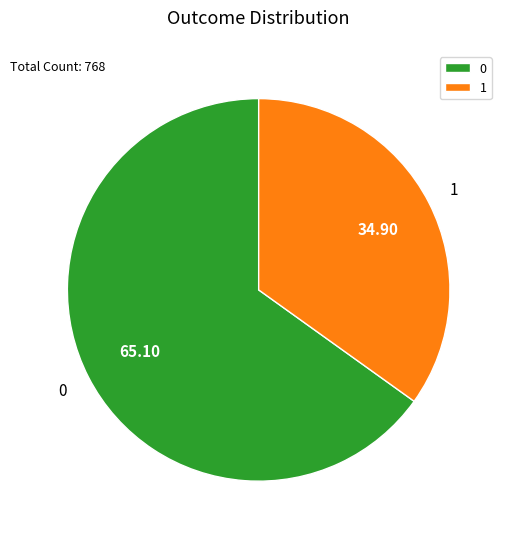

Is the sum of 1 and 0 greater than half?

Yes